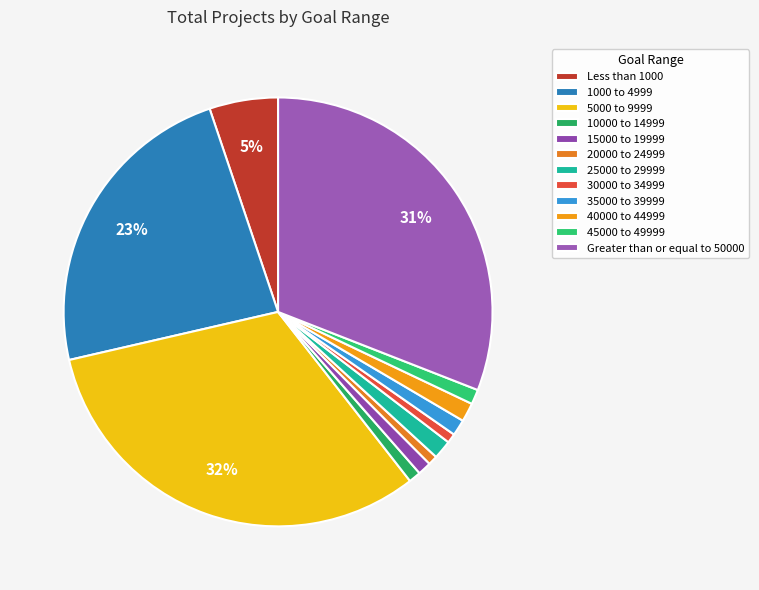

What is the smallest slice in the pie chart?

20000 to 24999